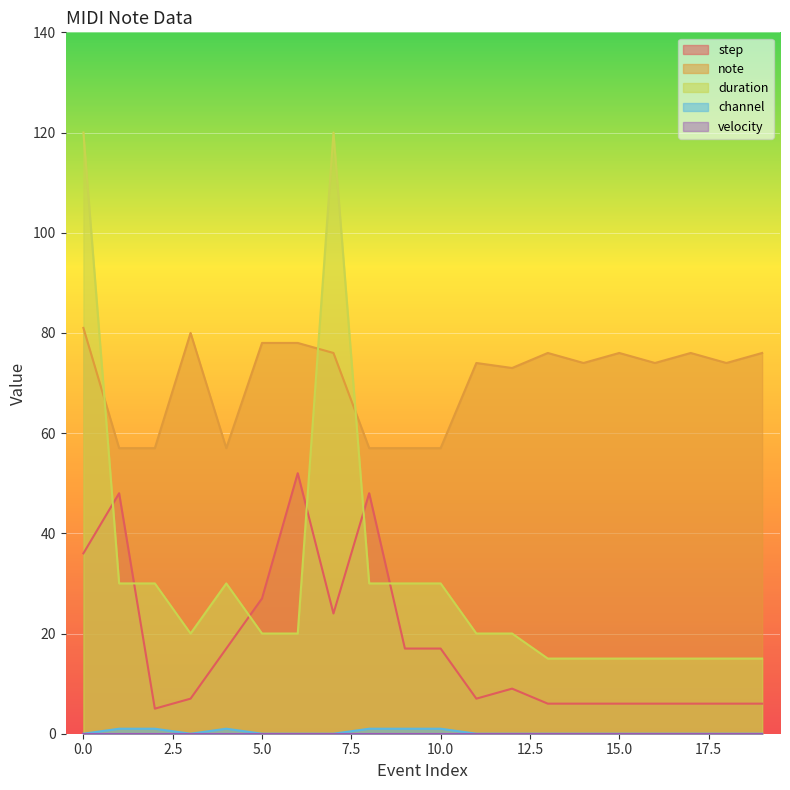

Reading right to left, list all the values displayed in this chart.

step: 19=6	18=6	17=6	16=6	15=6	14=6	13=6	12=9	11=7	10=17	9=17	8=48	7=24	6=52	5=27	4=17	3=7	2=5	1=48	0=36
note: 19=76	18=74	17=76	16=74	15=76	14=74	13=76	12=73	11=74	10=57	9=57	8=57	7=76	6=78	5=78	4=57	3=80	2=57	1=57	0=81
duration: 19=15	18=15	17=15	16=15	15=15	14=15	13=15	12=20	11=20	10=30	9=30	8=30	7=120	6=20	5=20	4=30	3=20	2=30	1=30	0=120
channel: 19=0	18=0	17=0	16=0	15=0	14=0	13=0	12=0	11=0	10=1	9=1	8=1	7=0	6=0	5=0	4=1	3=0	2=1	1=1	0=0